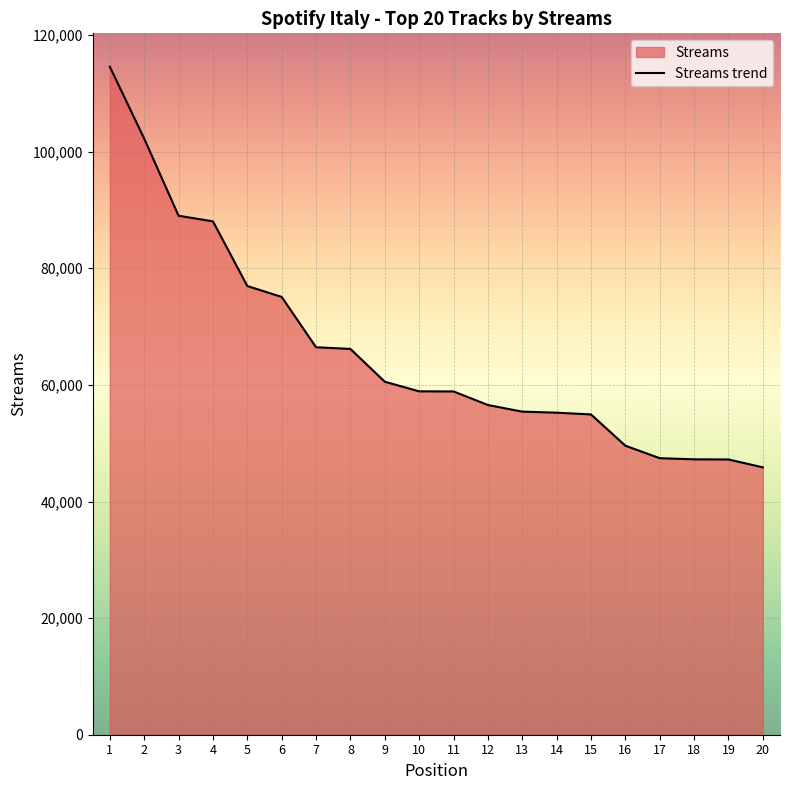

What is the difference between the second highest and second lowest values?

55025